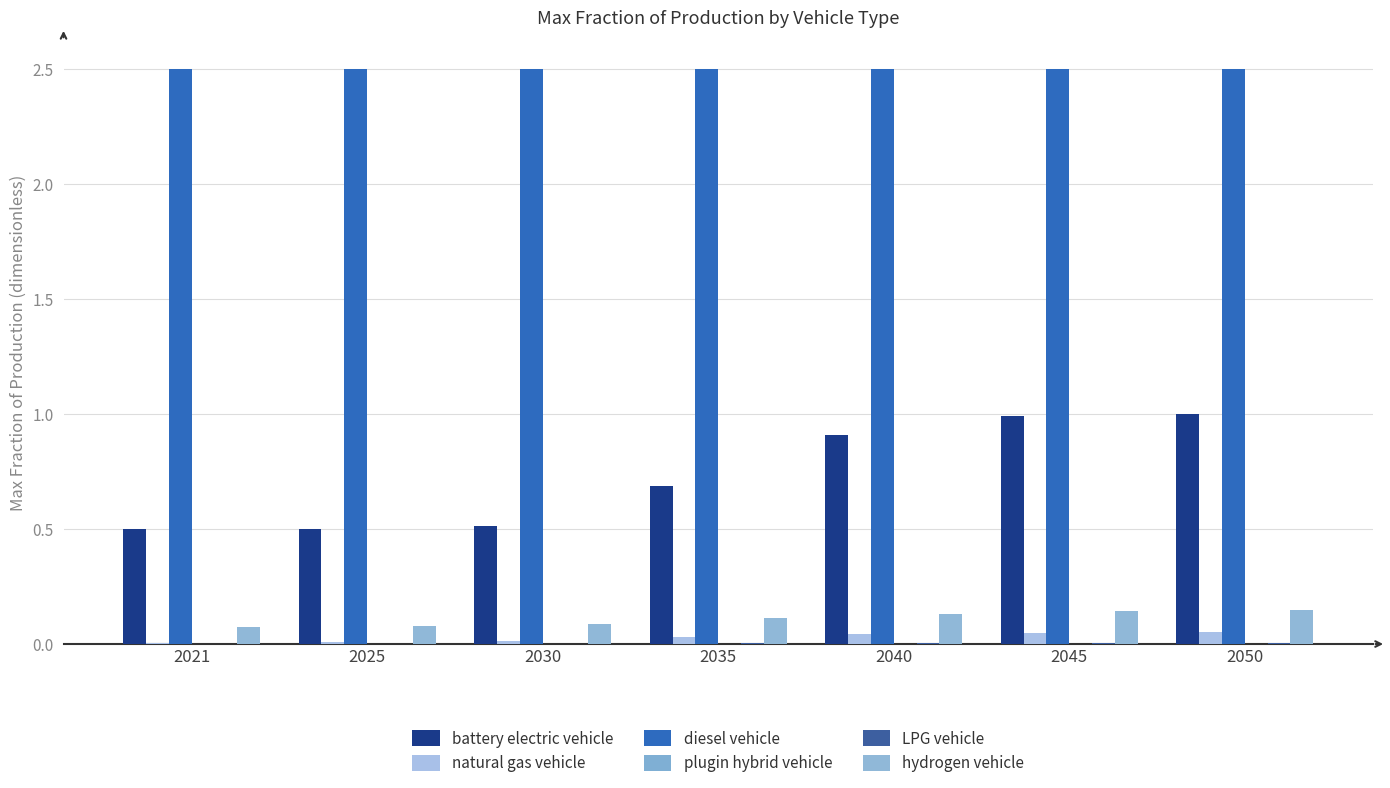

Reading left to right, list all the values displayed in this chart.

battery electric vehicle: 0.5	0.5	0.5	0.7	0.9	1.0	1.0
natural gas vehicle: 0.0	0.0	0.0	0.0	0.0	0.0	0.1
diesel vehicle: 2.5	2.5	2.5	2.5	2.5	2.5	2.5
plugin hybrid vehicle: 0.0	0.0	0.0	0.0	0.0	0.0	0.0
LPG vehicle: 0.0	0.0	0.0	0.0	0.0	0.0	0.0
hydrogen vehicle: 0.1	0.1	0.1	0.1	0.1	0.1	0.1